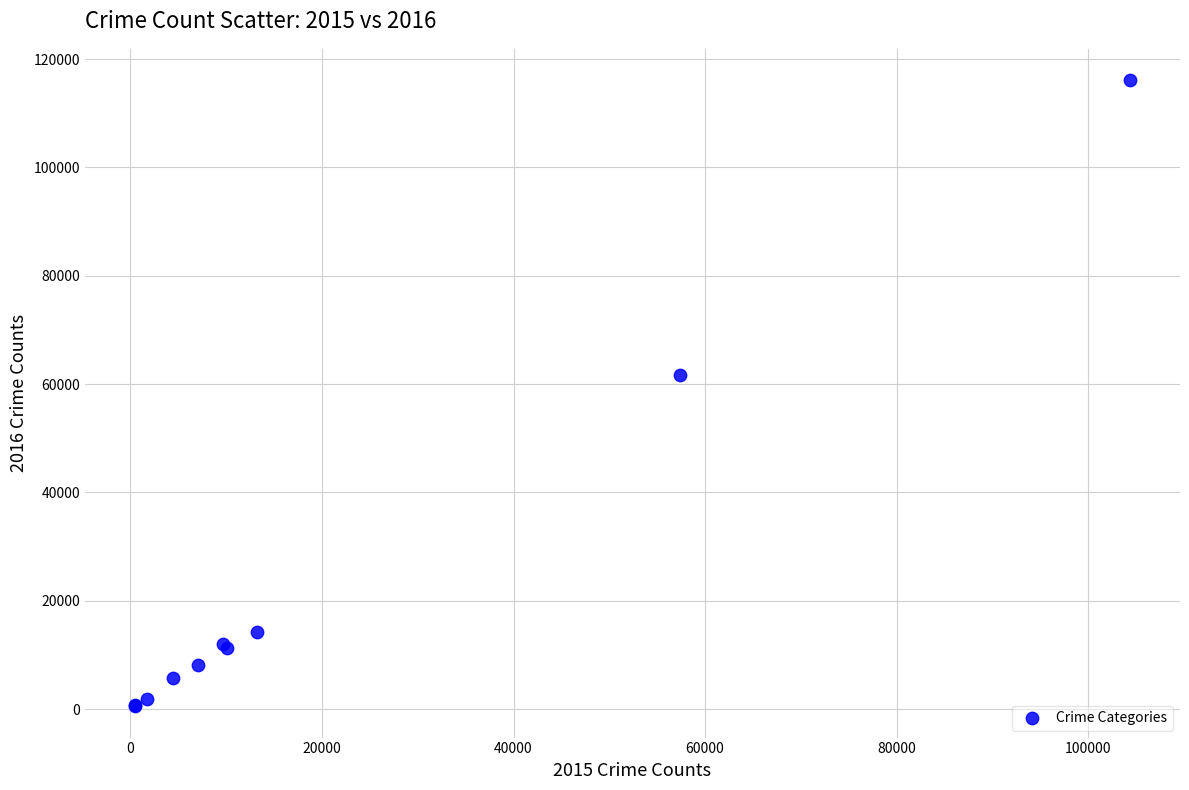

What Y value in the scatter plot is closest to 58310?

61623